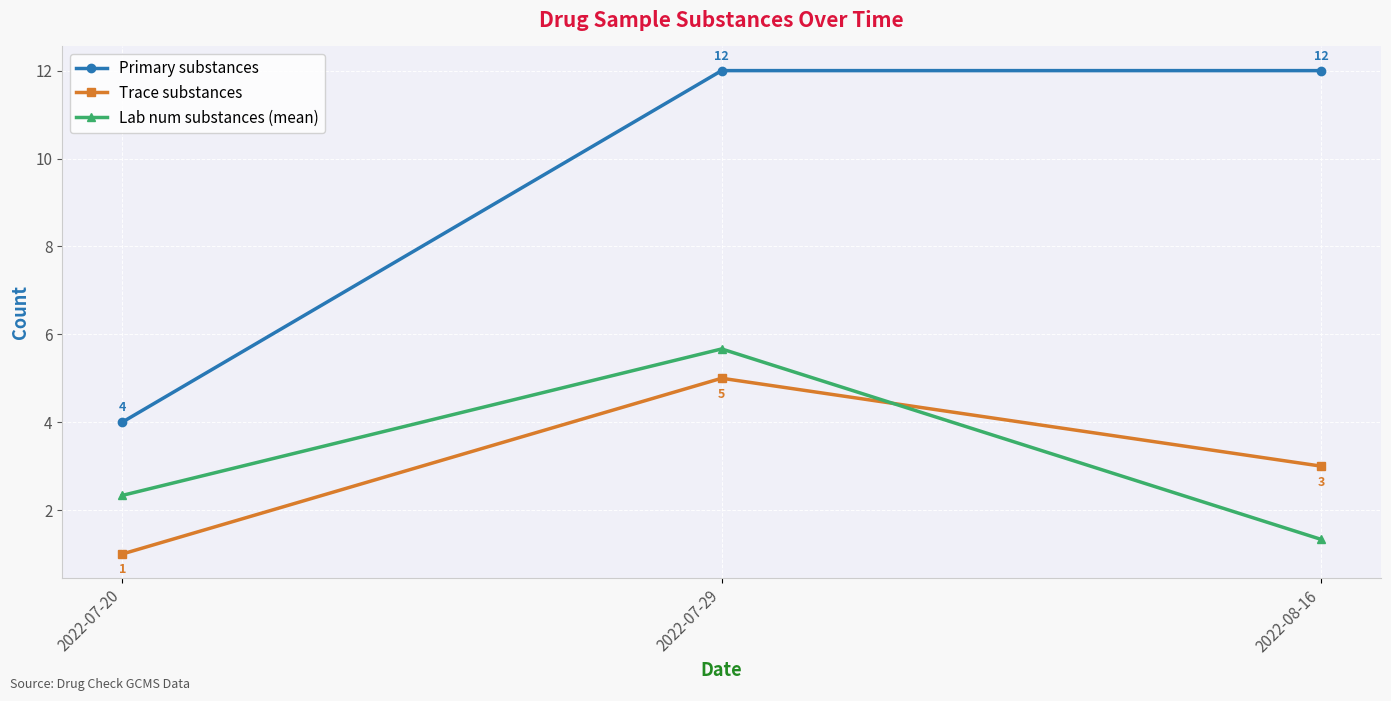

At which label does Primary substances reach its minimum?

2022-07-20